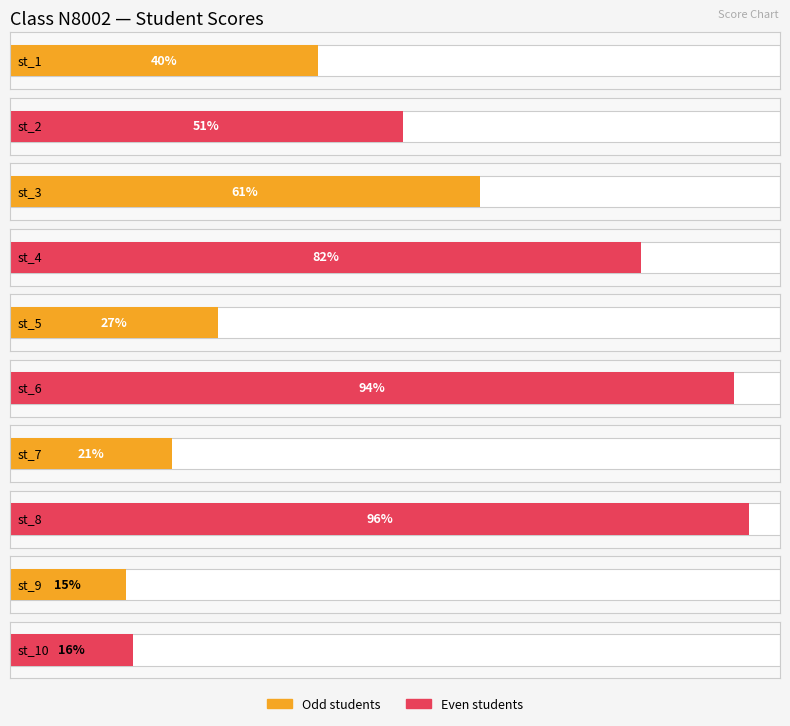

The value at st_2 is 51. True or false?

True